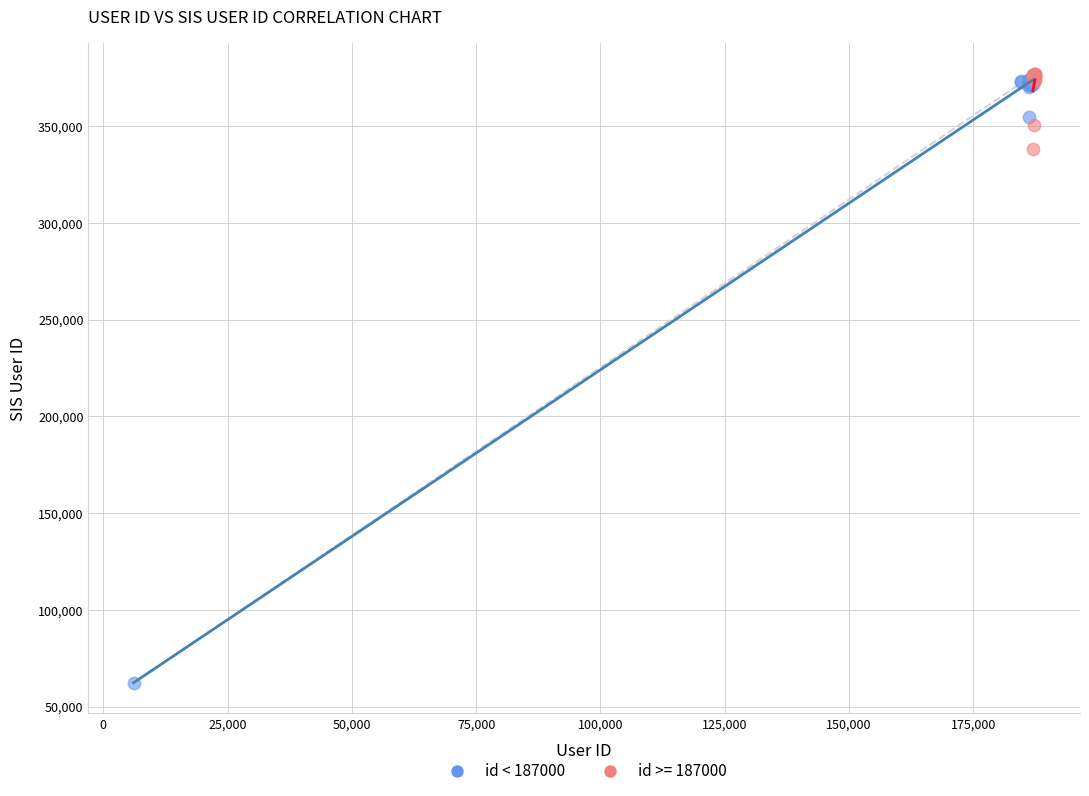

Which series contains the lowest Y value?

id < 187000